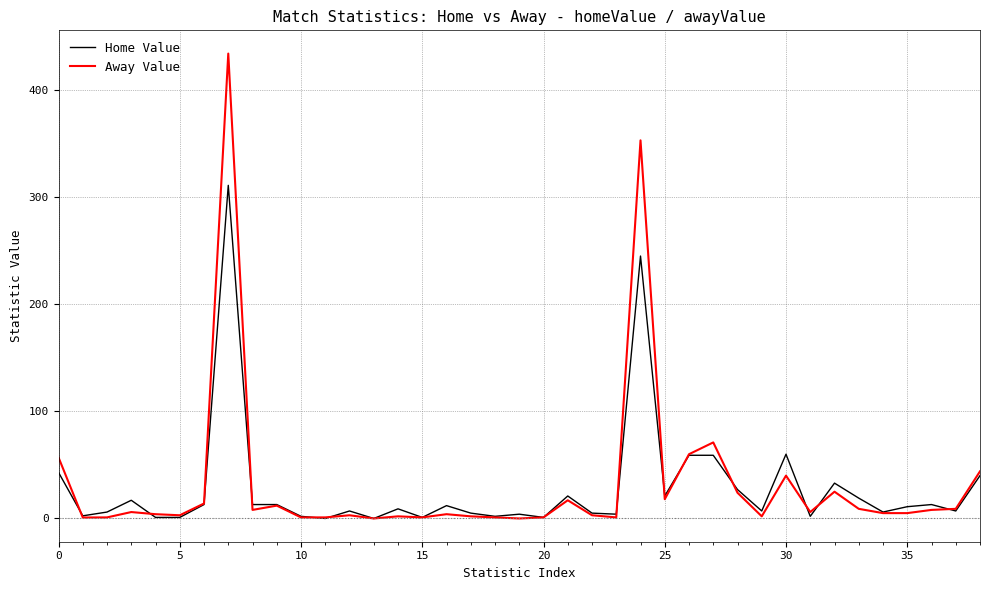

What is the maximum value shown in the chart?

434.0